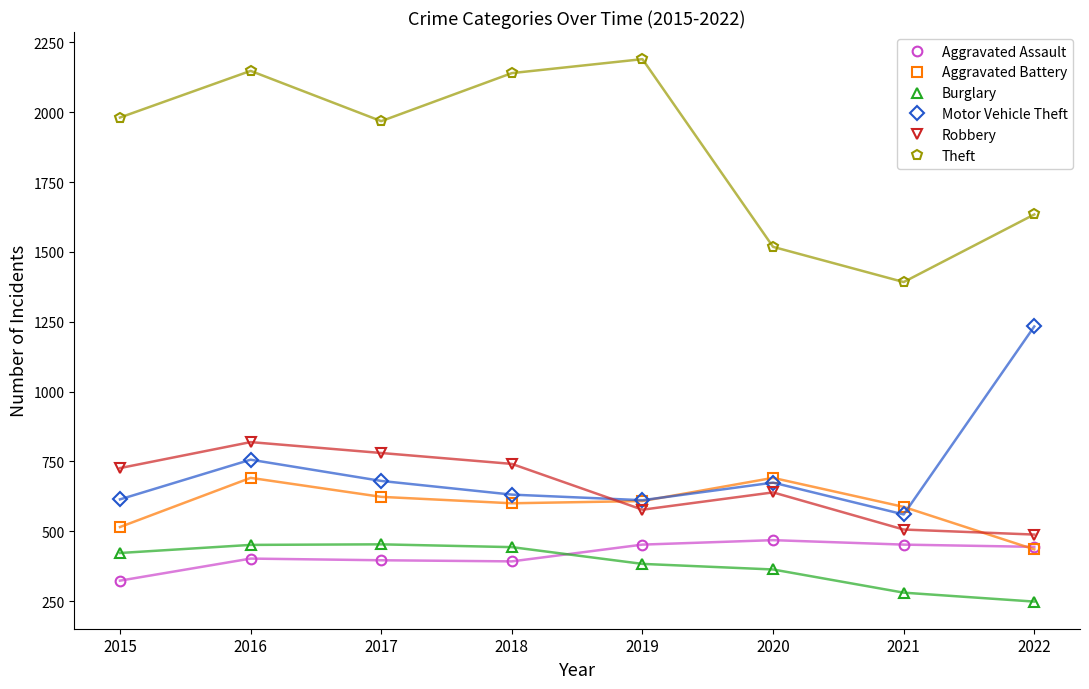

What is the difference between the highest and lowest values at 2017?

1572